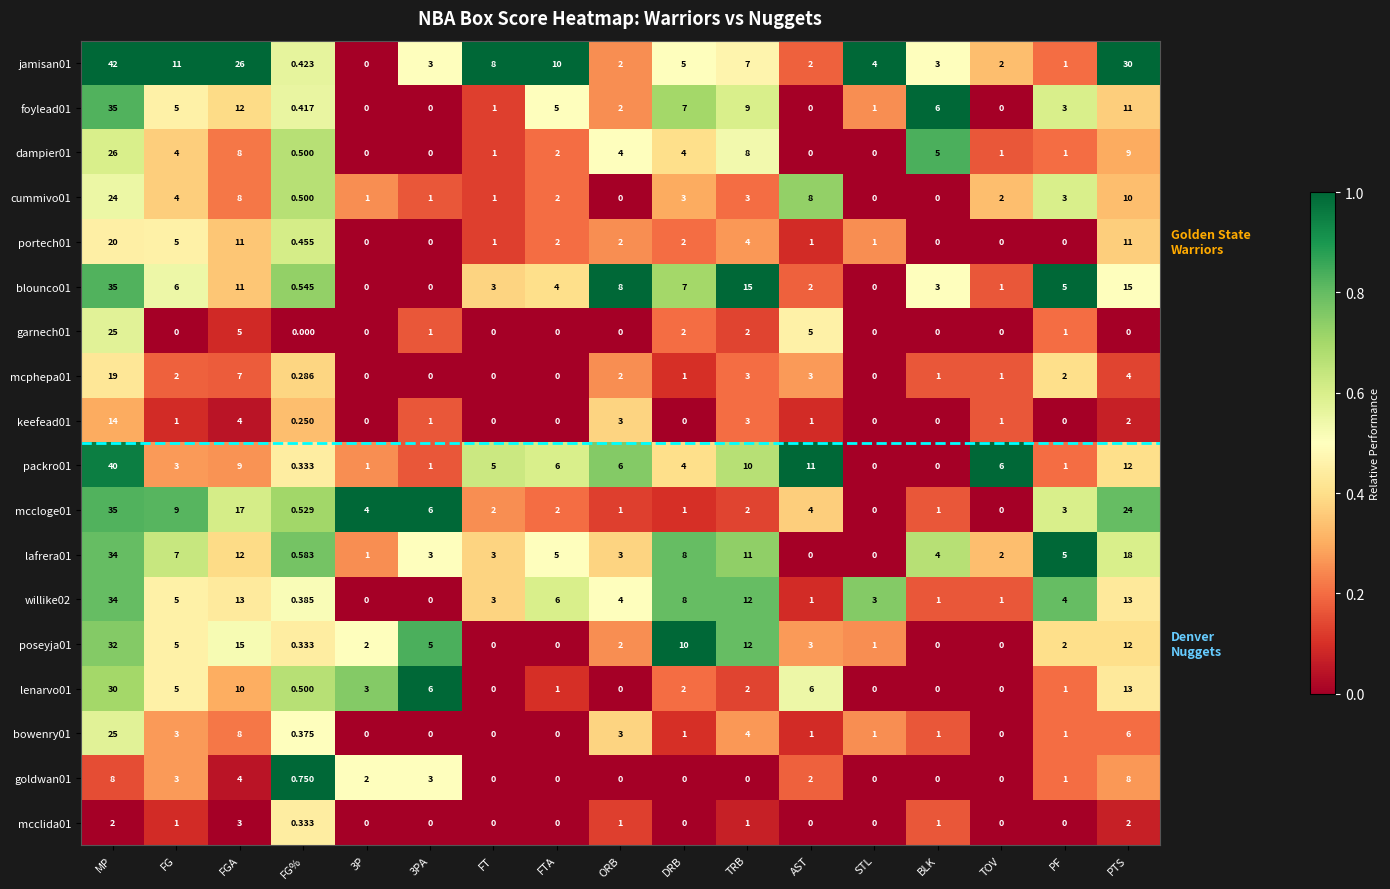

What is the spread (max minus min) of values at TOV?

6.0